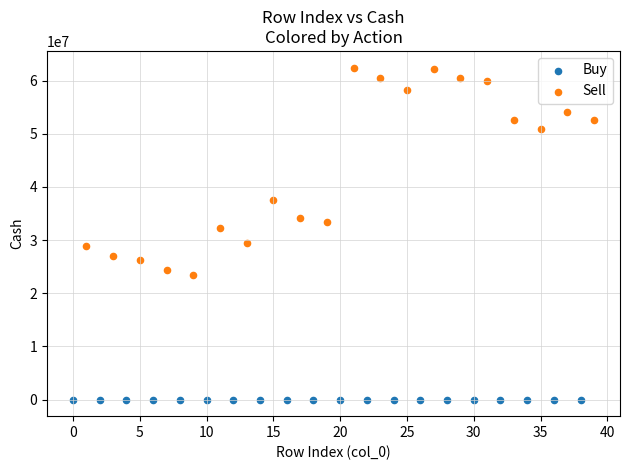

Which series reaches the maximum Y coordinate?

Sell